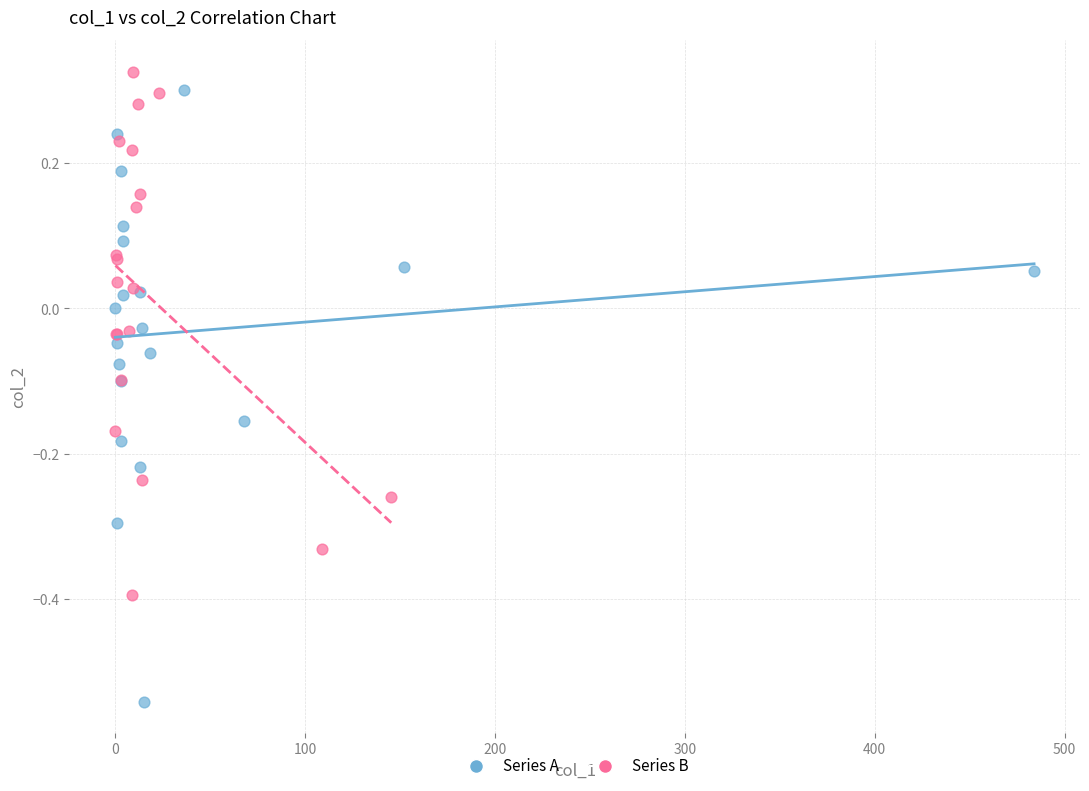

Which series reaches the maximum Y coordinate?

Series B